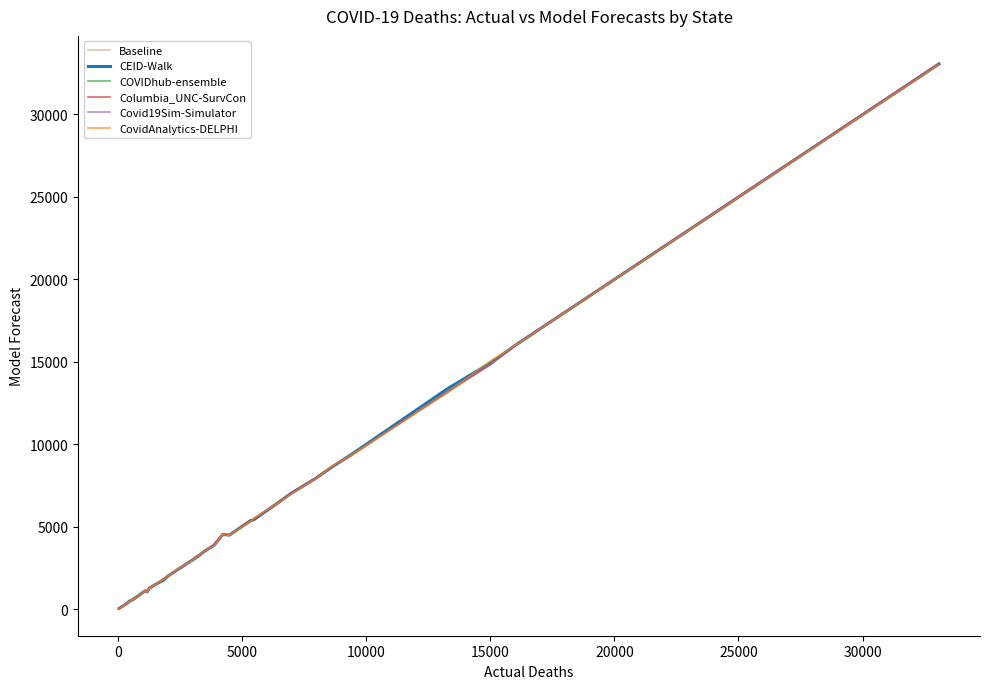

Which series has the widest spread of values?

Covid19Sim-Simulator